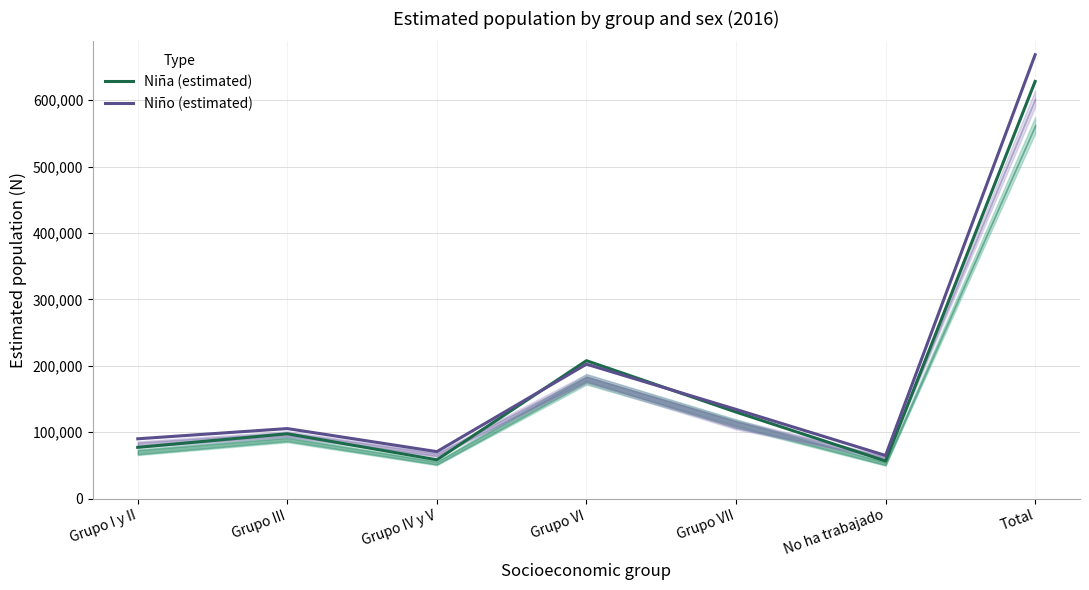

What value does the Niño (estimated) series have at Grupo I y II, to the nearest 10?

90150